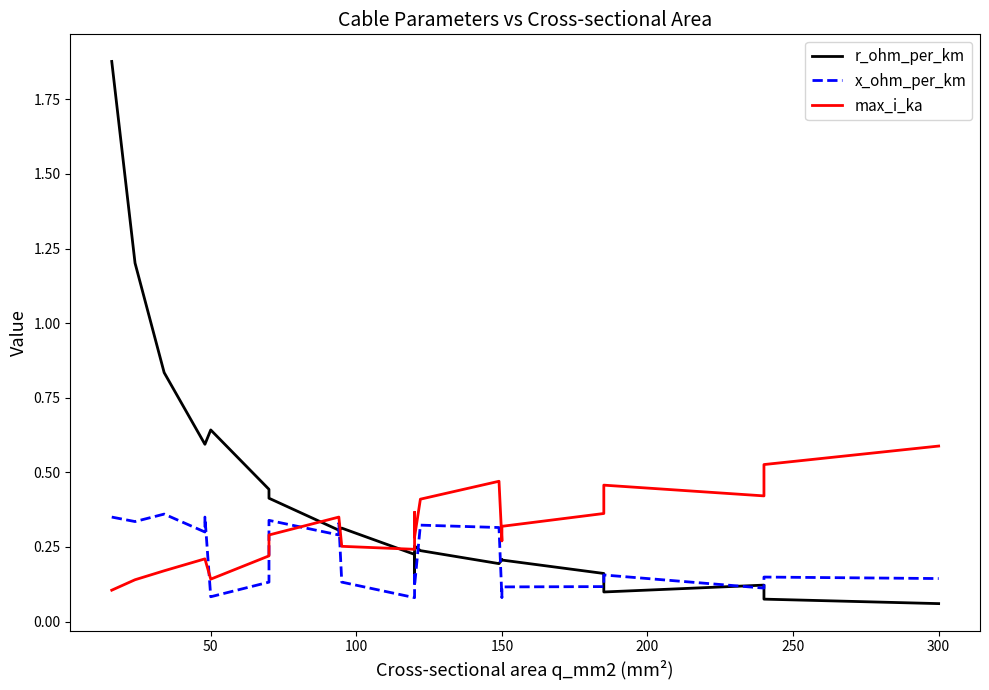

Is this an area chart (filled region under the line)?

No